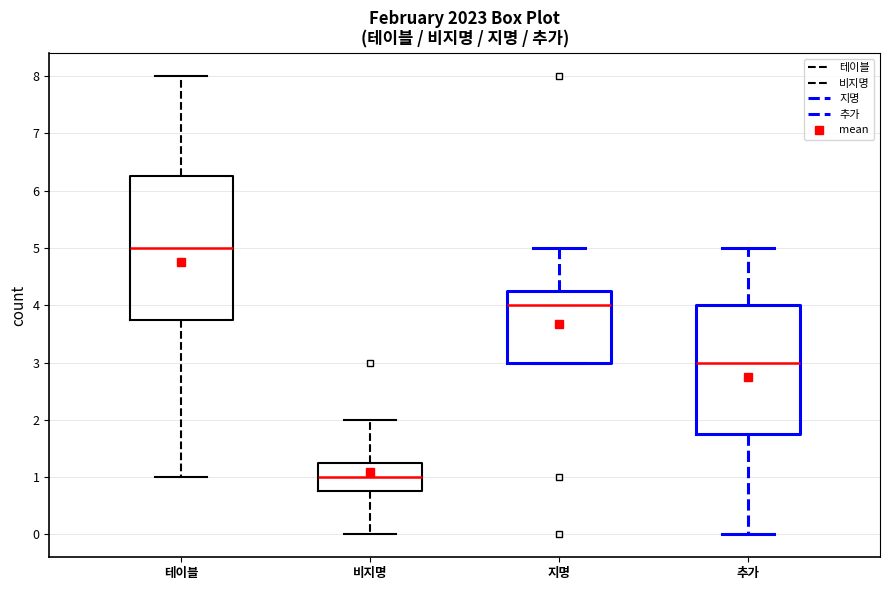

Comparing the boxes themselves (not the whiskers), which one is the tallest?

테이블